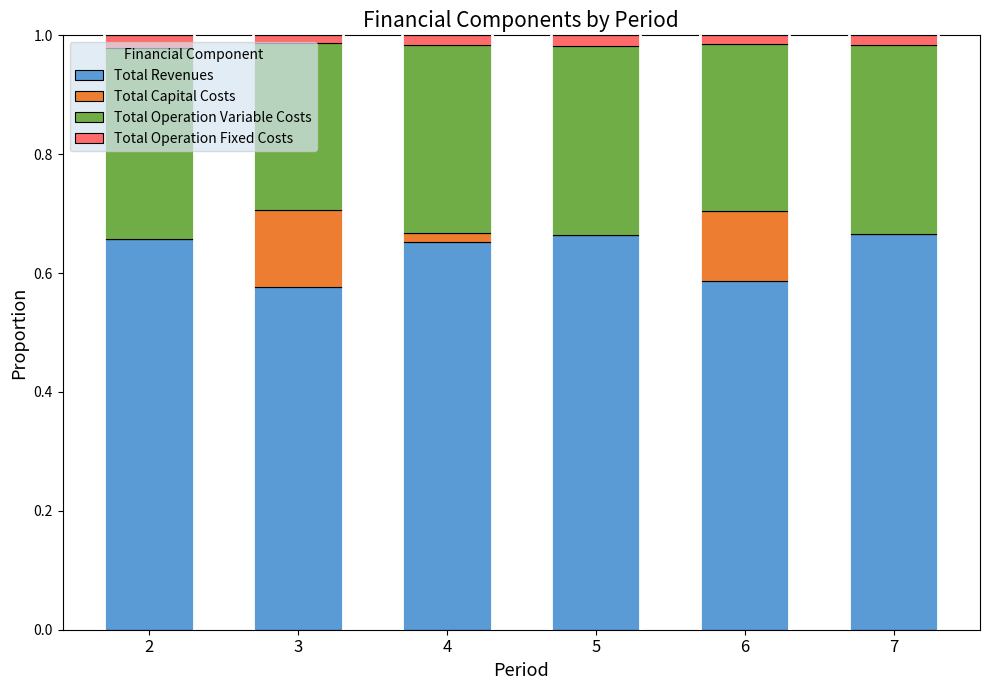

True or false: Total Revenues has a value of 0.2 at 2.

False